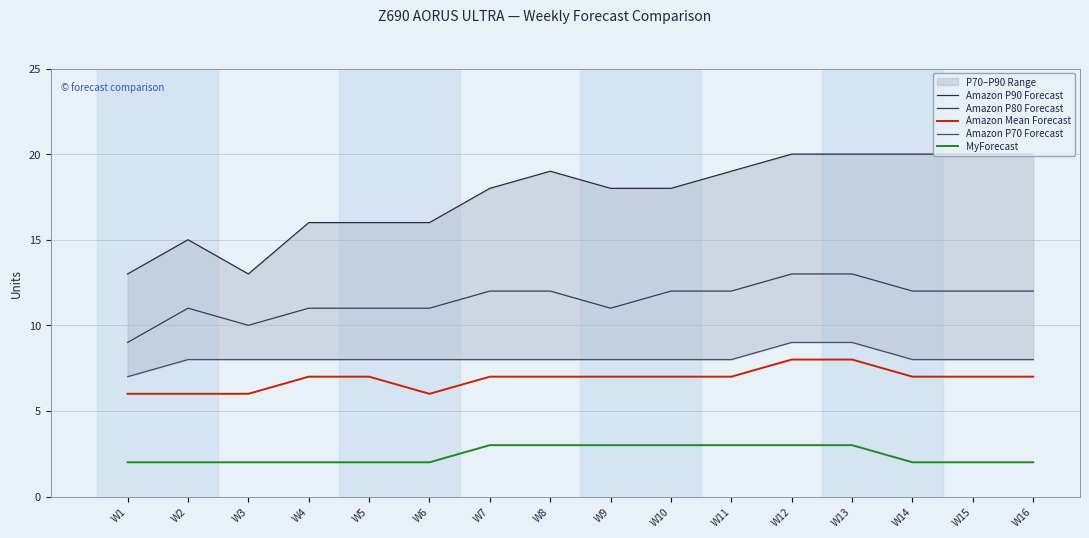

Does the chart have visible grid lines?

Yes